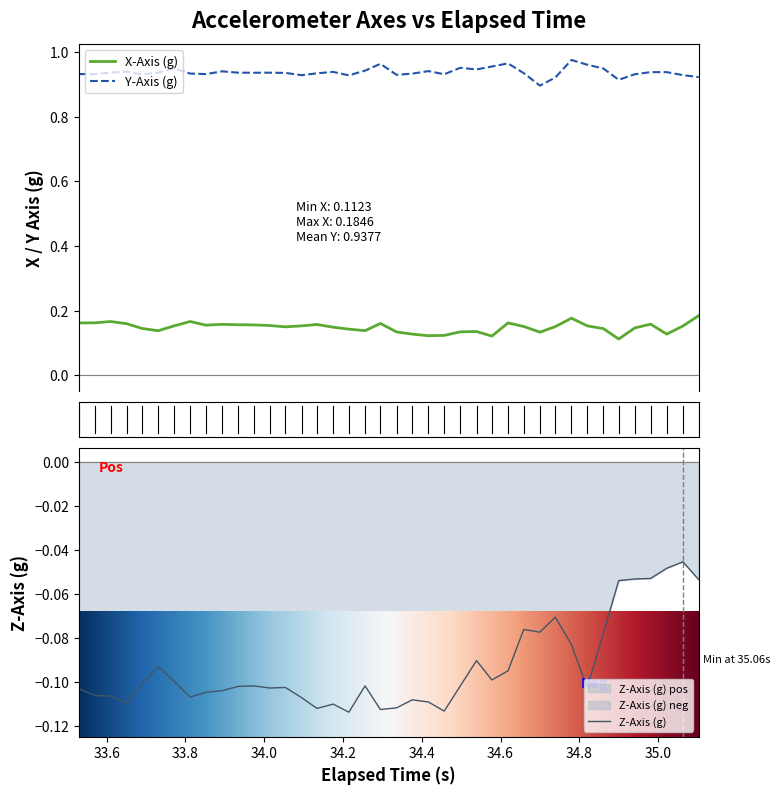

True or false: X-Axis (g) and Y-Axis (g) cross at least once.

False